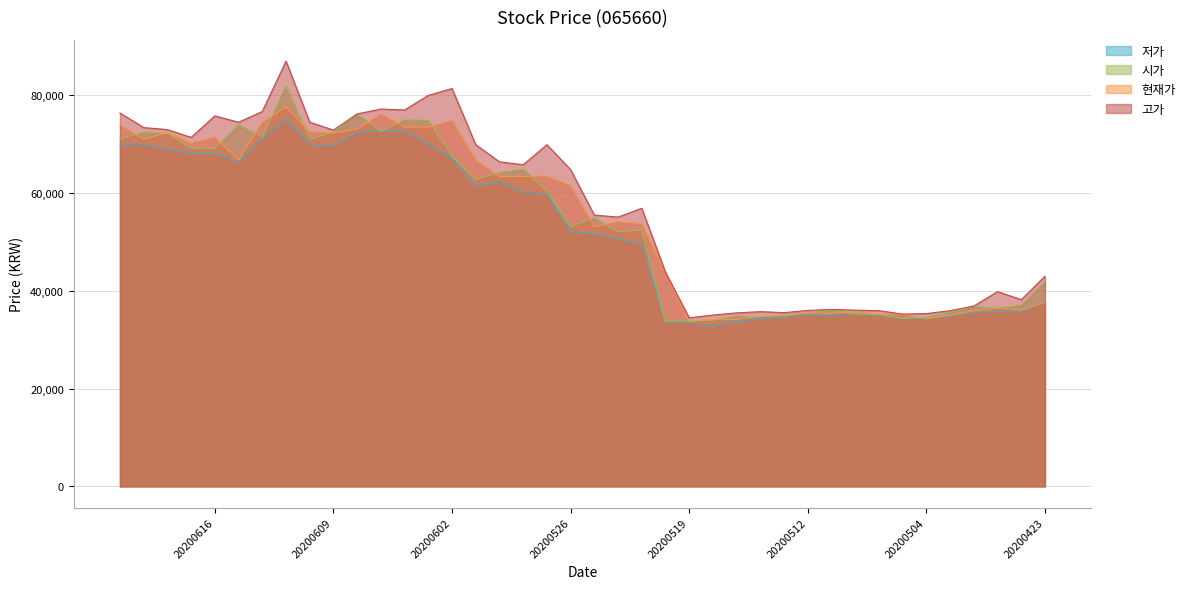

What is the total value across all series at 20200506?

139150